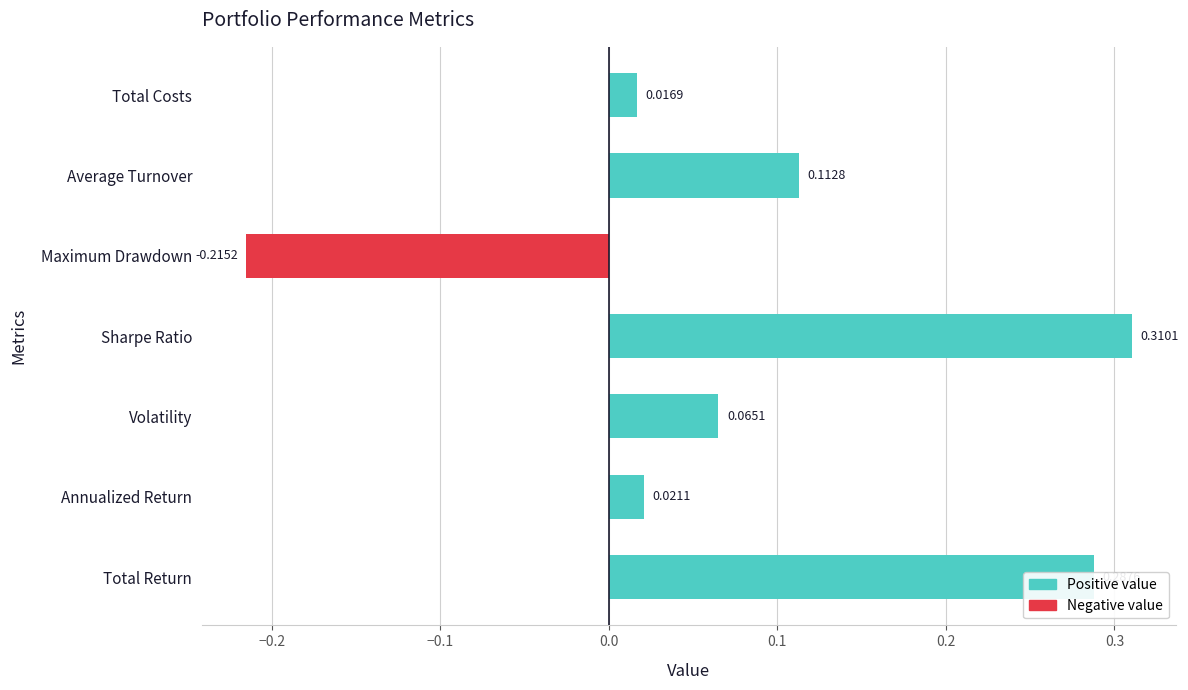

Which category has the highest value across all series?

Sharpe Ratio